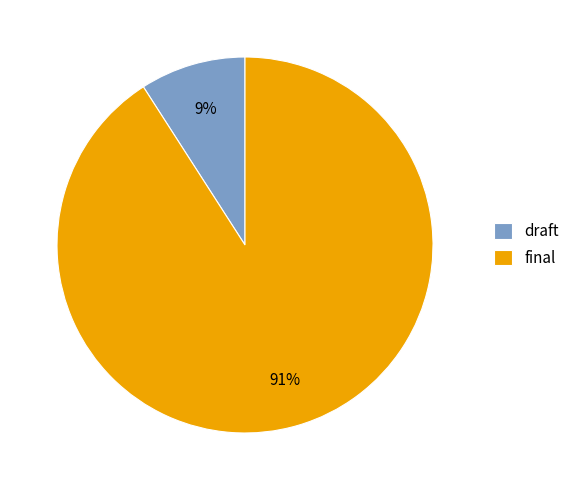

Which slice represents more than half of the pie?

final